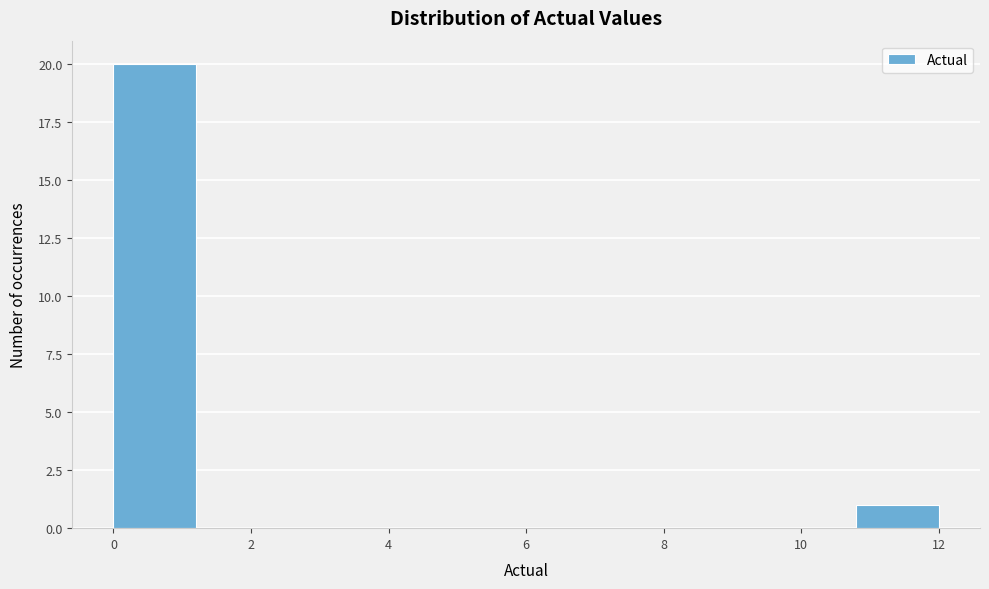

How tall is the bar that spans 0.0 to 1.2 on the x-axis? The values are not printed on the chart, so give them approximately, as read against the axis.

20